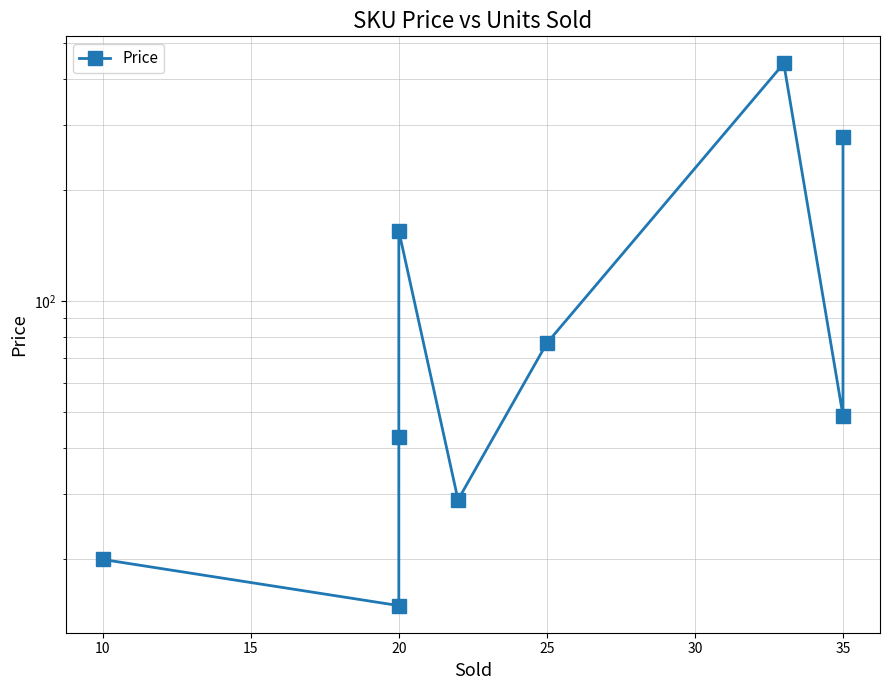

What position from the right is 15?

7